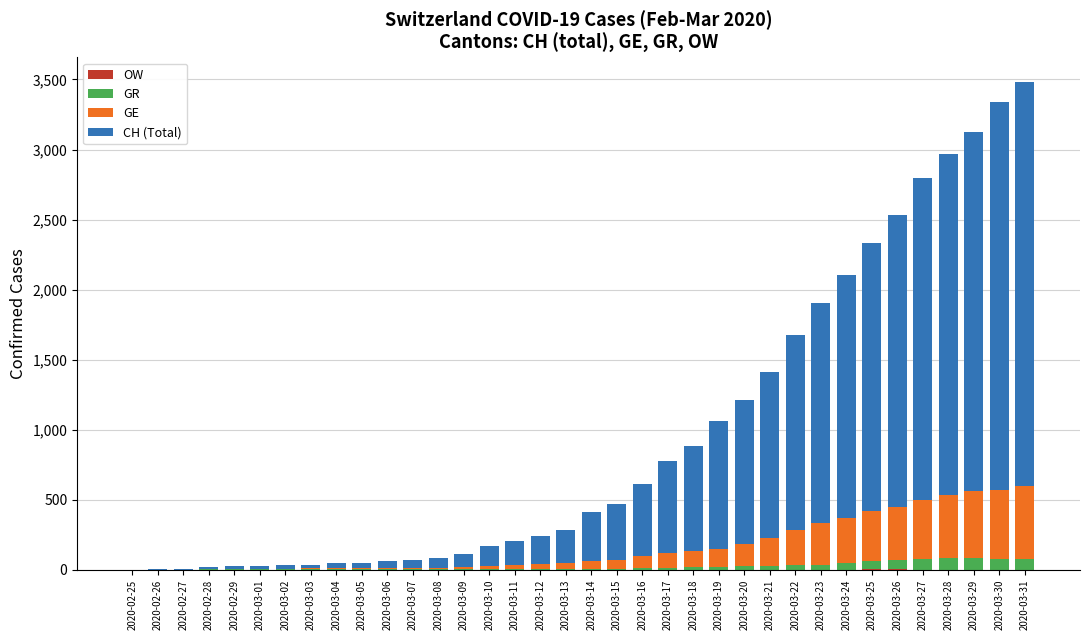

What is the highest value of the OW series?

3